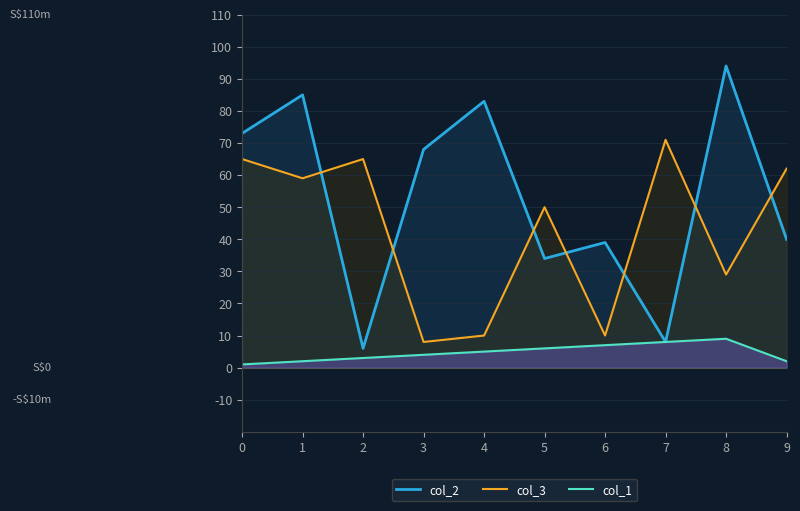

How many lines are shown in the chart?

3